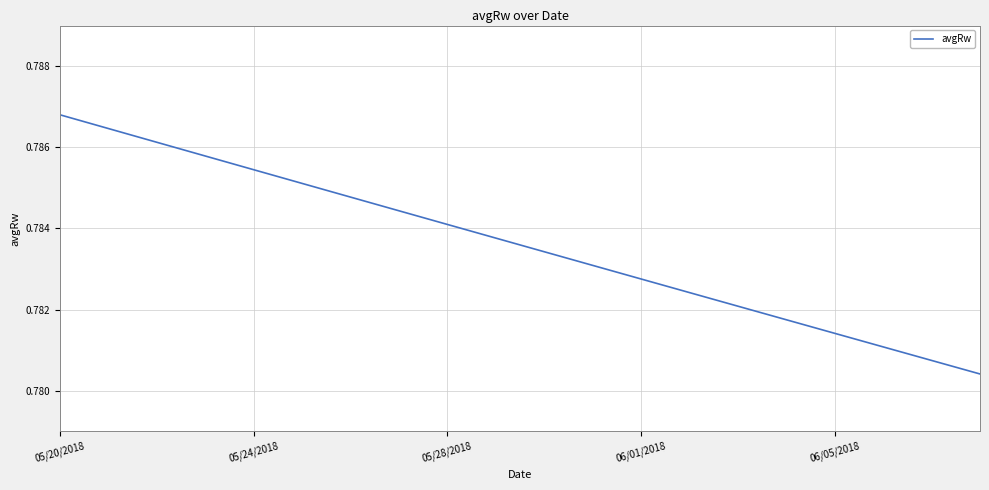

What is the value of the 19th point from the left?

0.8